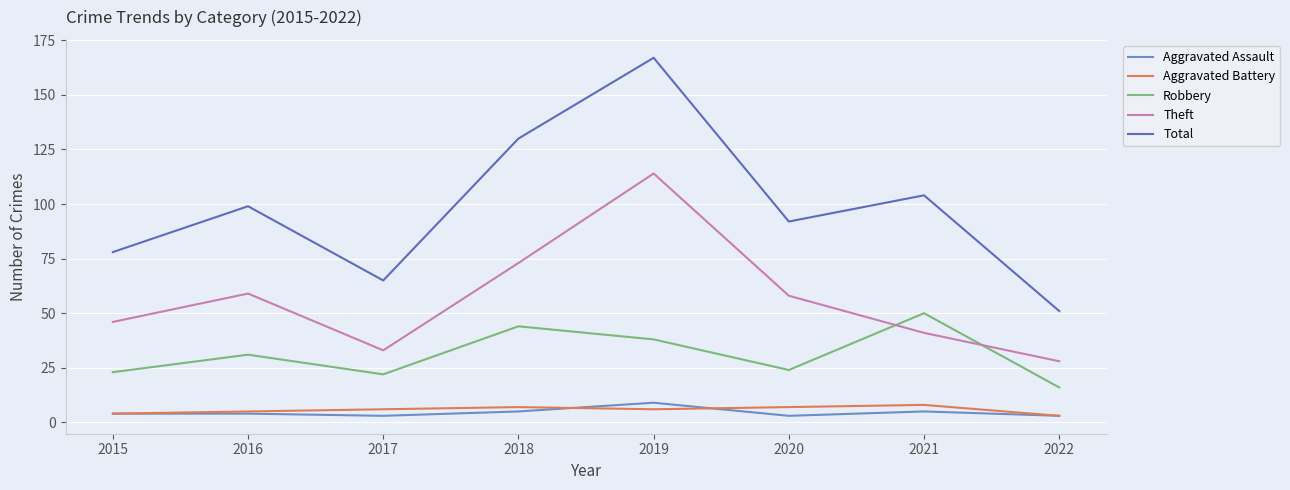

Which series changed the most between 2017 and 2018?

Total